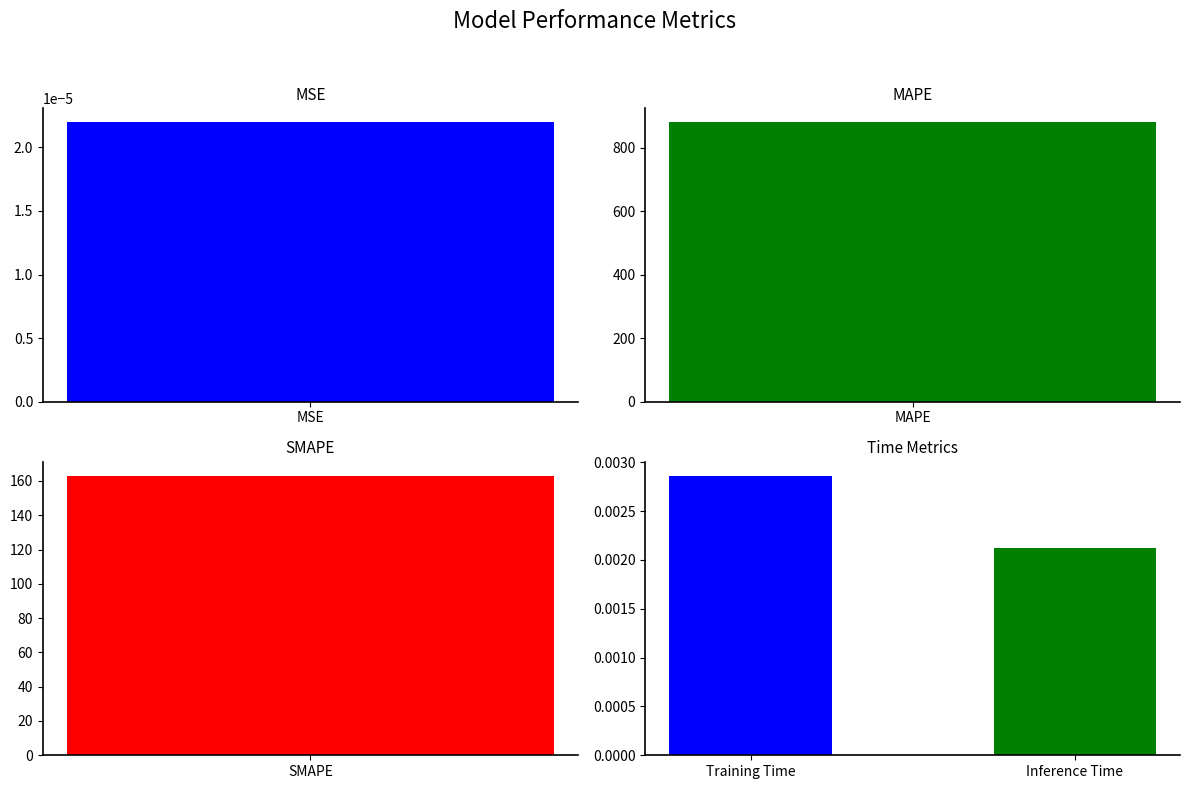

Between MSE and MAPE, which is larger?

MAPE